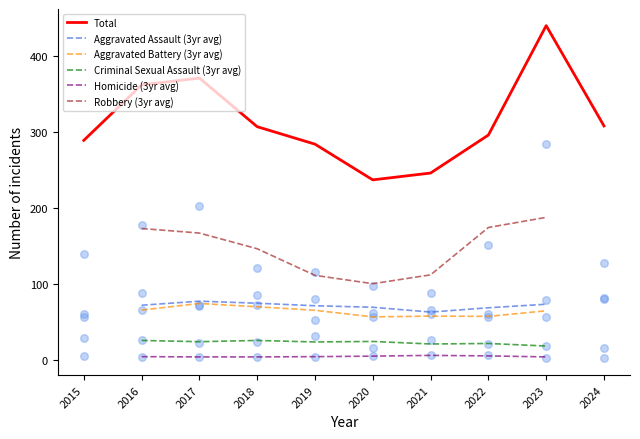

What is the total value across all series at 2020?

474